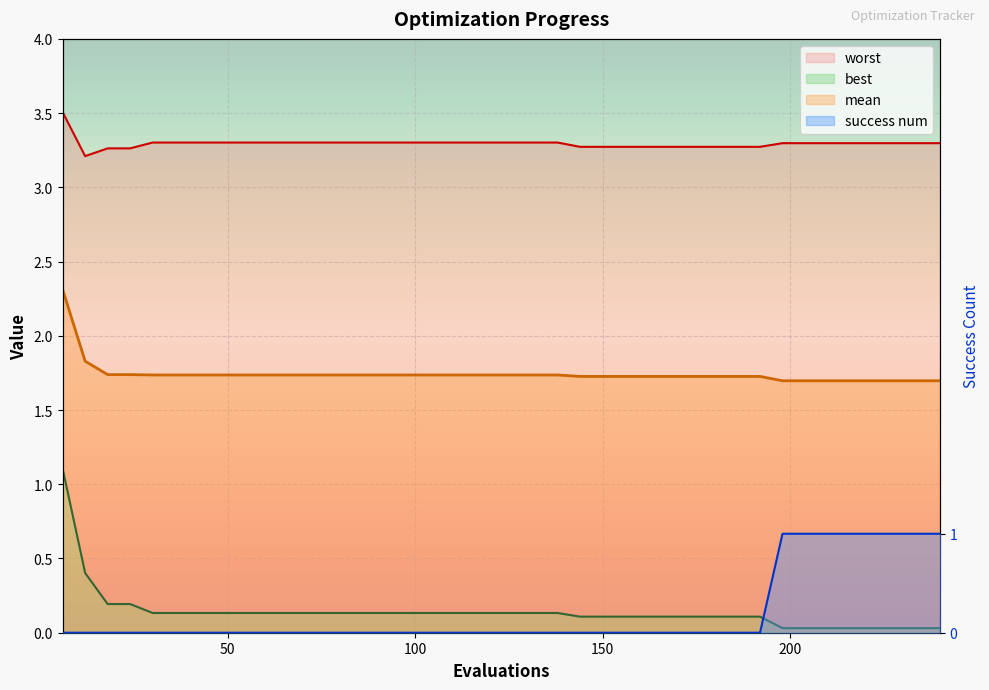

Reading left to right, list all the values displayed in this chart.

mean: 6=2.3	12=1.8	18=1.7	24=1.7	30=1.7	36=1.7	42=1.7	48=1.7	54=1.7	60=1.7	66=1.7	72=1.7	78=1.7	84=1.7	90=1.7	96=1.7	102=1.7	108=1.7	114=1.7	120=1.7	126=1.7	132=1.7	138=1.7	144=1.7	150=1.7	156=1.7	162=1.7	168=1.7	174=1.7	180=1.7	186=1.7	192=1.7	198=1.7	204=1.7	210=1.7	216=1.7	222=1.7	228=1.7	234=1.7	240=1.7
best: 6=1.1	12=0.4	18=0.2	24=0.2	30=0.1	36=0.1	42=0.1	48=0.1	54=0.1	60=0.1	66=0.1	72=0.1	78=0.1	84=0.1	90=0.1	96=0.1	102=0.1	108=0.1	114=0.1	120=0.1	126=0.1	132=0.1	138=0.1	144=0.1	150=0.1	156=0.1	162=0.1	168=0.1	174=0.1	180=0.1	186=0.1	192=0.1	198=0.0	204=0.0	210=0.0	216=0.0	222=0.0	228=0.0	234=0.0	240=0.0
worst: 6=3.5	12=3.2	18=3.3	24=3.3	30=3.3	36=3.3	42=3.3	48=3.3	54=3.3	60=3.3	66=3.3	72=3.3	78=3.3	84=3.3	90=3.3	96=3.3	102=3.3	108=3.3	114=3.3	120=3.3	126=3.3	132=3.3	138=3.3	144=3.3	150=3.3	156=3.3	162=3.3	168=3.3	174=3.3	180=3.3	186=3.3	192=3.3	198=3.3	204=3.3	210=3.3	216=3.3	222=3.3	228=3.3	234=3.3	240=3.3
success num: 6=0.0	12=0.0	18=0.0	24=0.0	30=0.0	36=0.0	42=0.0	48=0.0	54=0.0	60=0.0	66=0.0	72=0.0	78=0.0	84=0.0	90=0.0	96=0.0	102=0.0	108=0.0	114=0.0	120=0.0	126=0.0	132=0.0	138=0.0	144=0.0	150=0.0	156=0.0	162=0.0	168=0.0	174=0.0	180=0.0	186=0.0	192=0.0	198=1.0	204=1.0	210=1.0	216=1.0	222=1.0	228=1.0	234=1.0	240=1.0